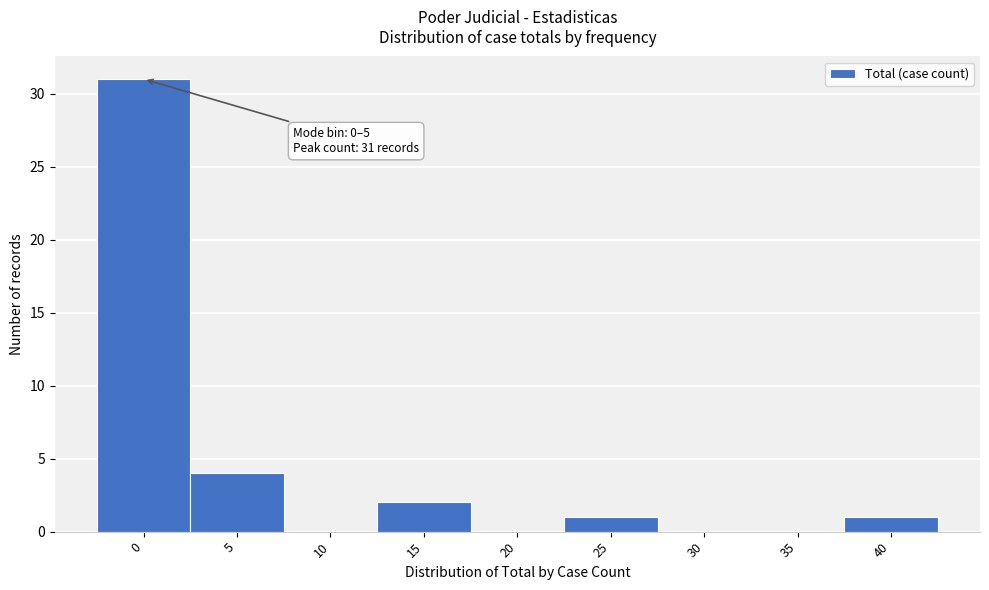

Reading left to right, extract all data points from this chart.

0=31	5=4	10=0	15=2	20=0	25=1	30=0	35=0	40=1